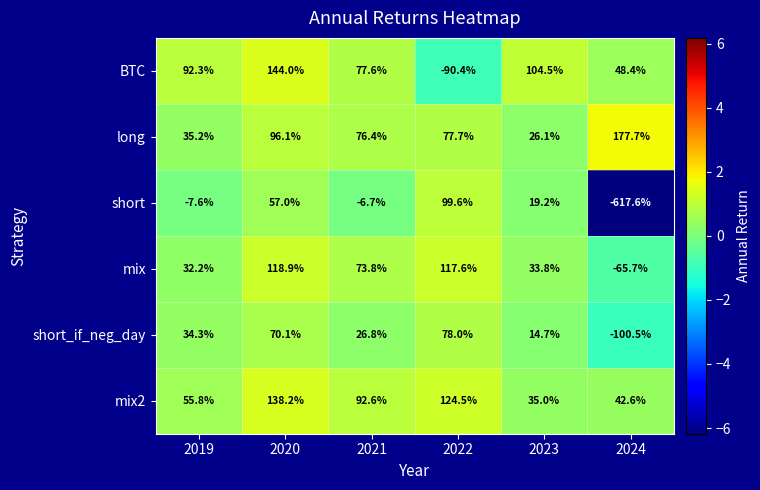

What is the total value across all series at 2019?

242.2